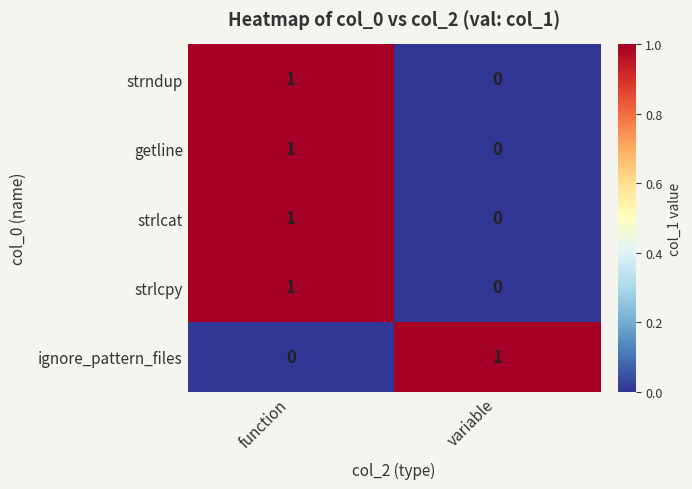

At which label does ignore_pattern_files reach its minimum?

function